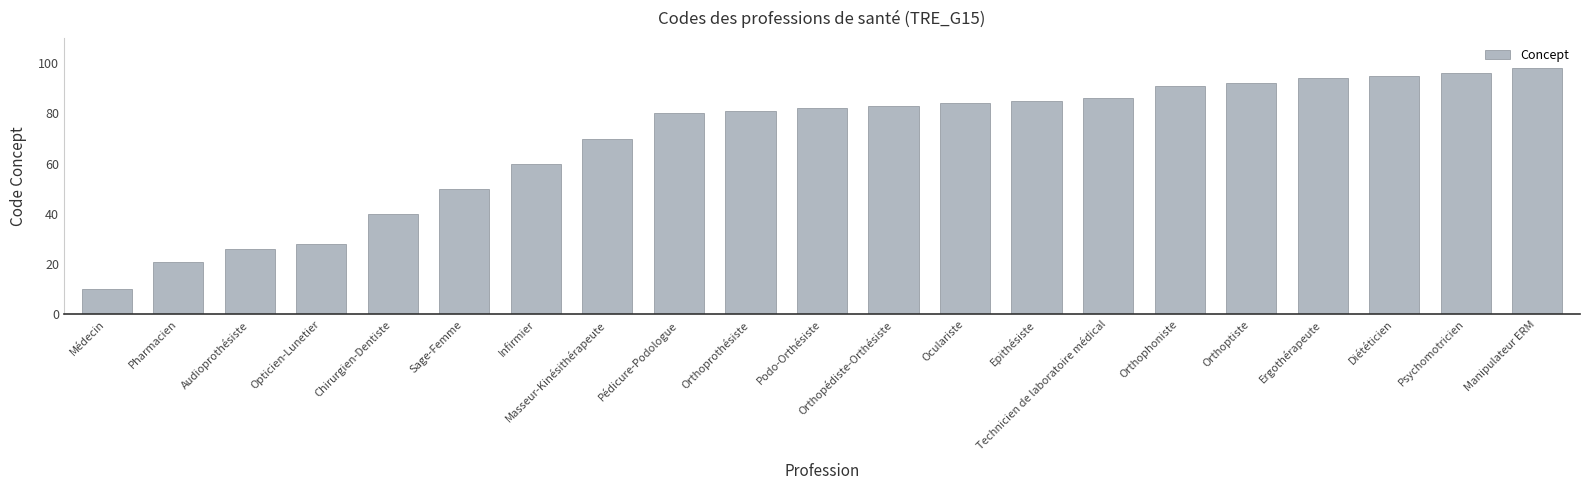

How many bars are there in total?

21